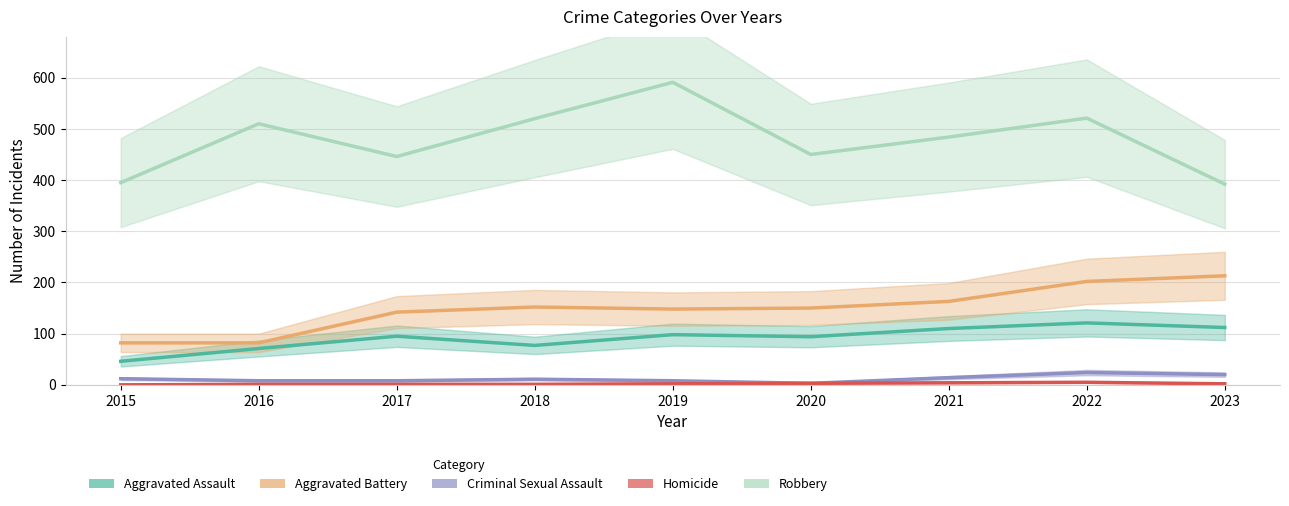

The Criminal Sexual Assault series shows 2 at 2020. True or false?

False